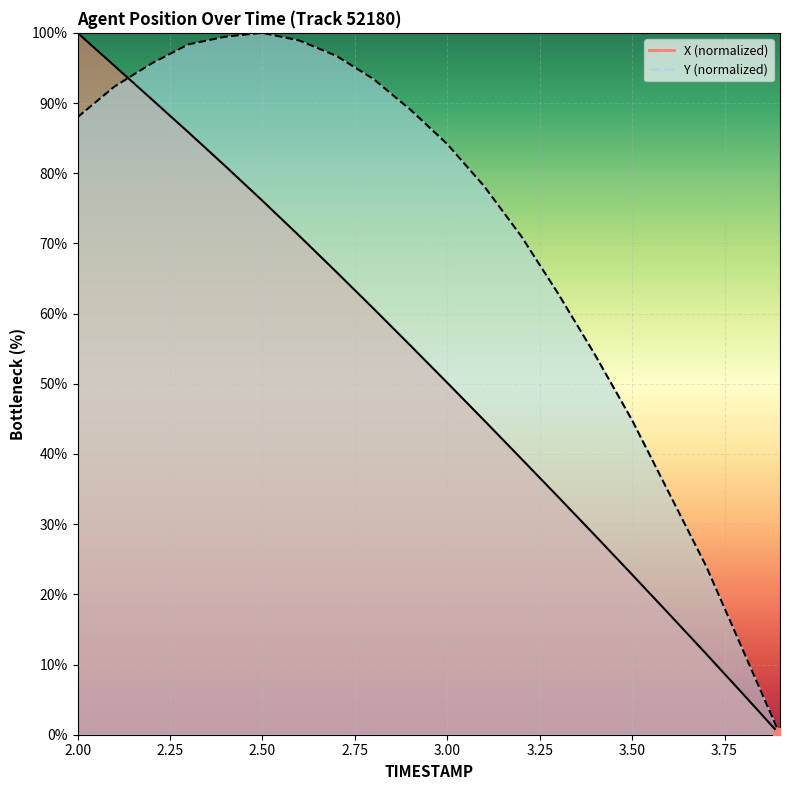

Rank the categories by Y value from highest to lowest.

2.5, 2.4, 2.6, 2.3, 2.7, 2.2, 2.8, 2.1, 2.9, 2.0, 3.0, 3.1, 3.2, 3.3, 3.4, 3.5, 3.6, 3.7, 3.8, 3.9